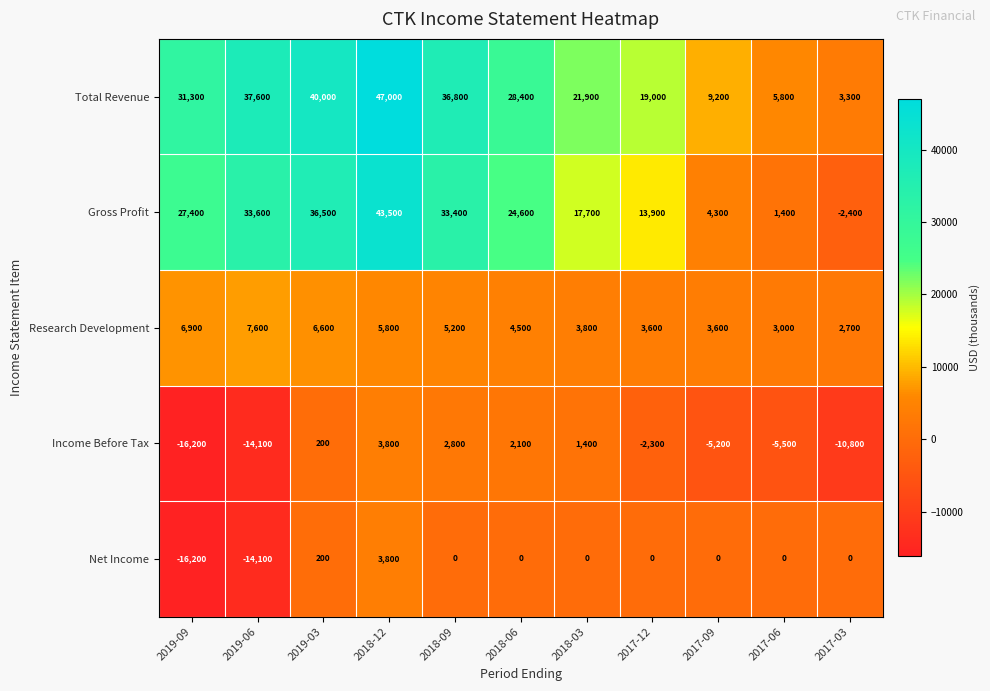

Which series has the widest spread of values?

Gross Profit